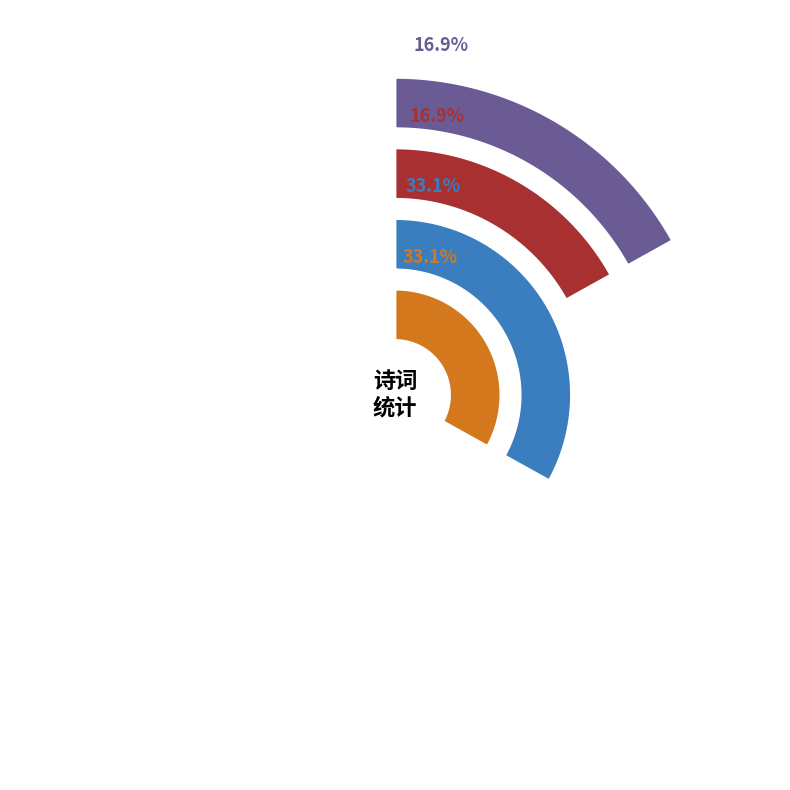

Which has a higher value, 次旧僚嘉兴施汉章韵二首 其二 or 酬朱张二秀才皆次其首章韵二首 其二?

酬朱张二秀才皆次其首章韵二首 其二